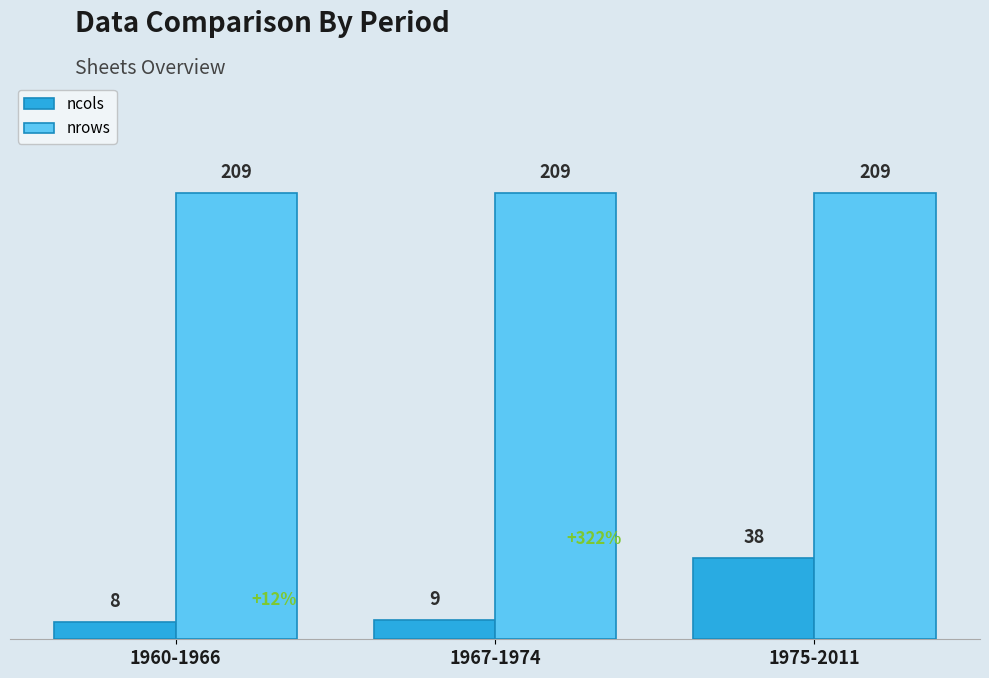

What is the difference between the second highest and minimum values in the ncols series?

1